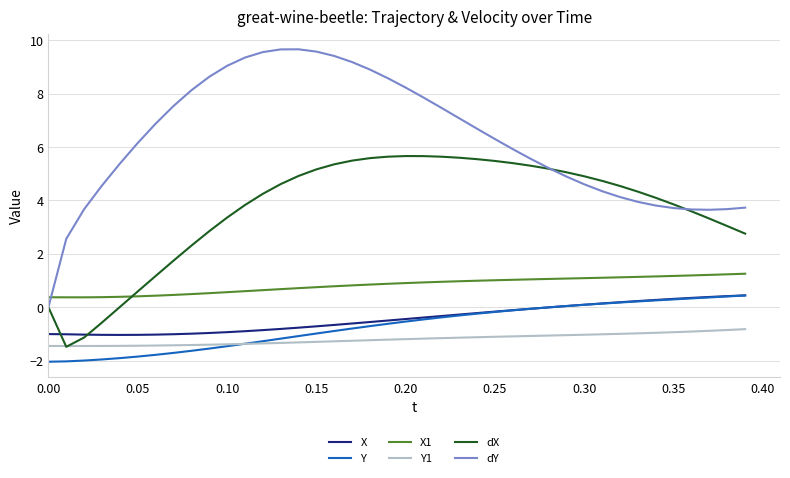

How many lines are shown in the chart?

6